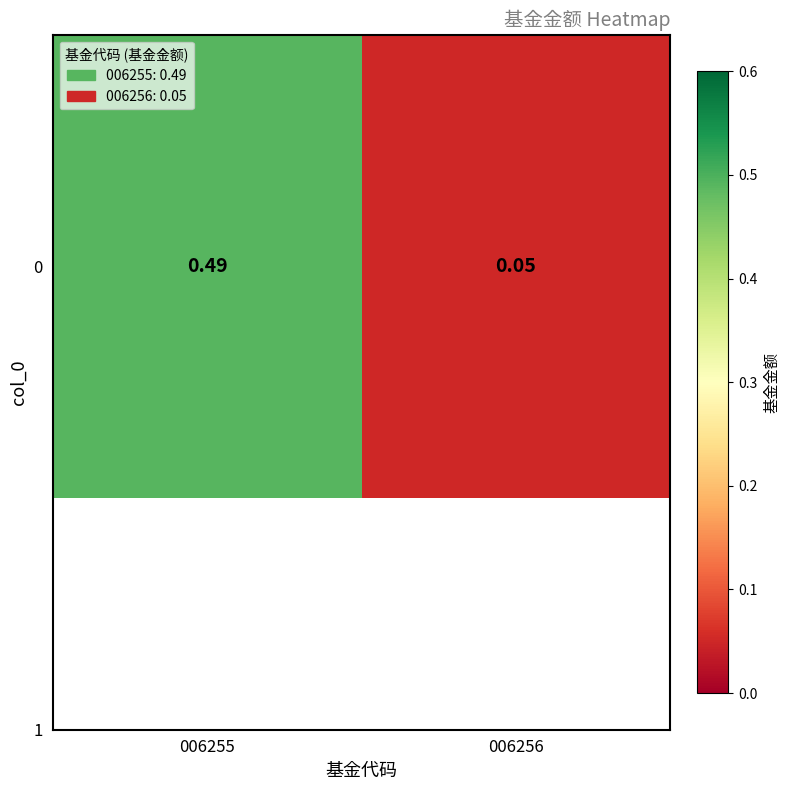

Where is the data nearest to the value 0?

006256